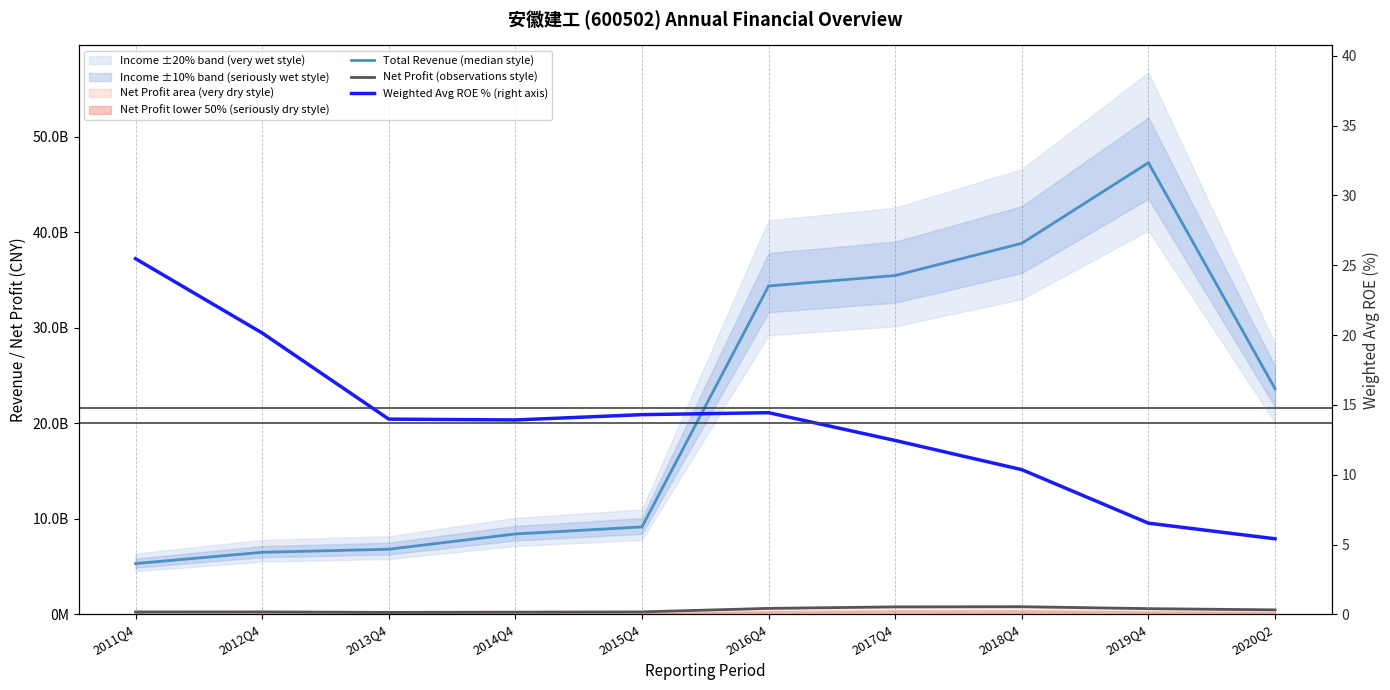

What is the sum of all Total Revenue (median style) values?

215704870897.0